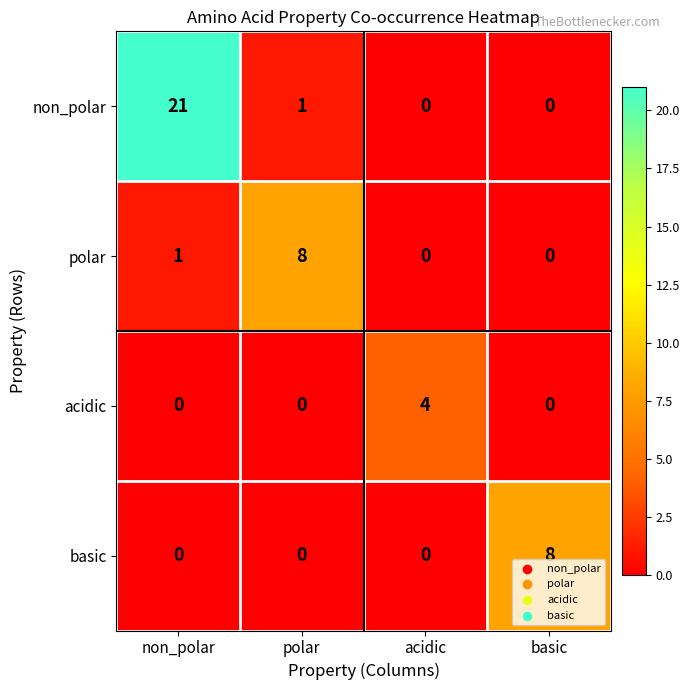

Reading right to left, list all the values displayed in this chart.

non_polar: basic=0	acidic=0	polar=1	non_polar=21
polar: basic=0	acidic=0	polar=8	non_polar=1
acidic: basic=0	acidic=4	polar=0	non_polar=0
basic: basic=8	acidic=0	polar=0	non_polar=0